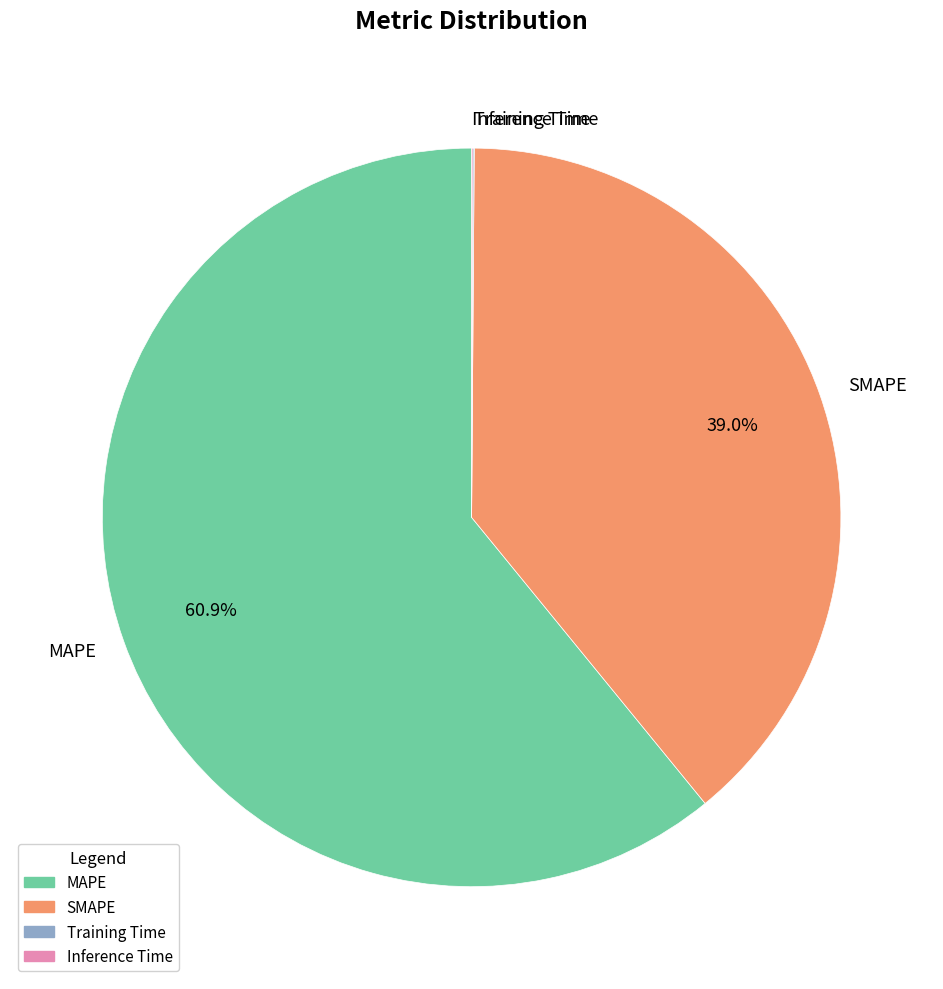

What is the largest slice in the pie chart?

MAPE